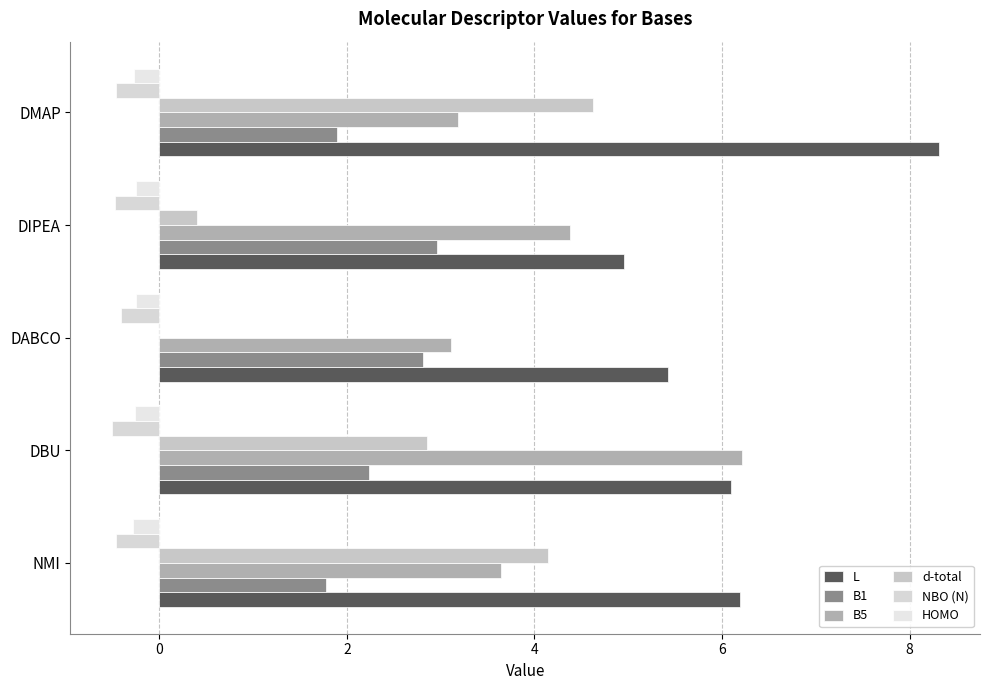

What is the highest value of the d-total series?

4.6